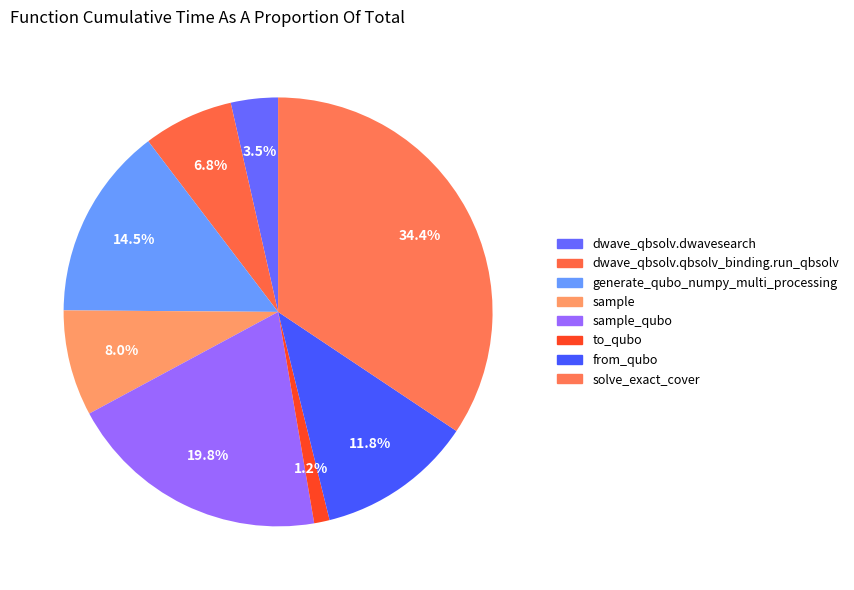

What is the smallest slice in the pie chart?

to_qubo